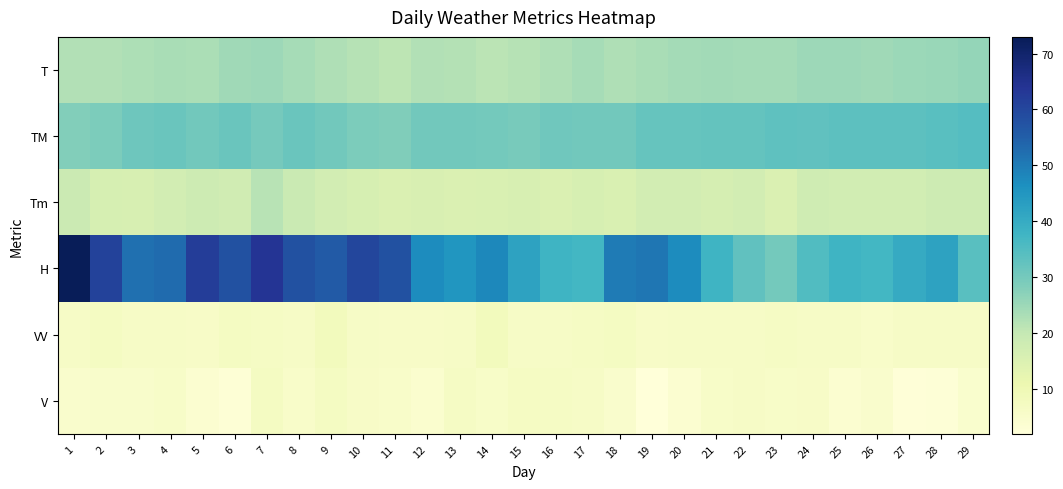

How many data points does each series have?

29